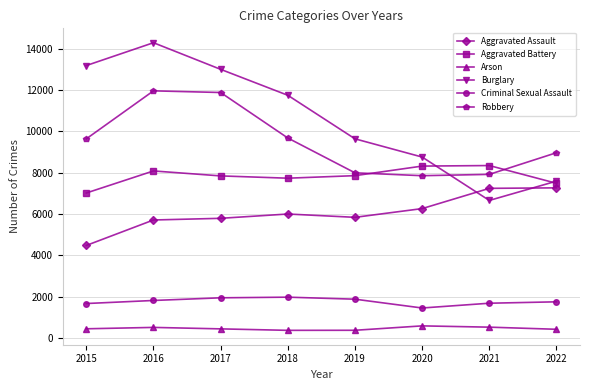

How many values in the Robbery series are below 9638?

4